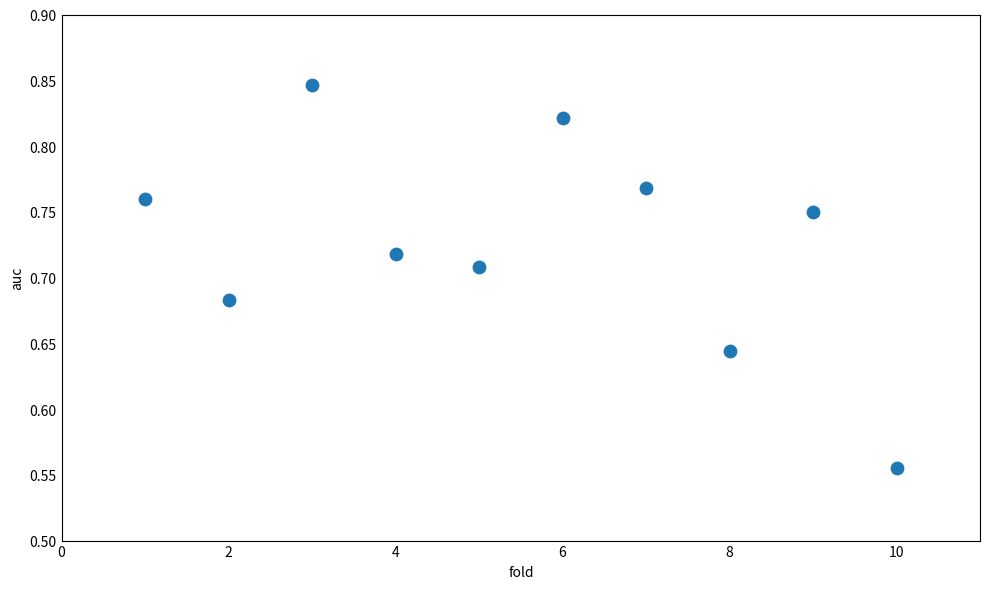

What is the average X value?

5.5